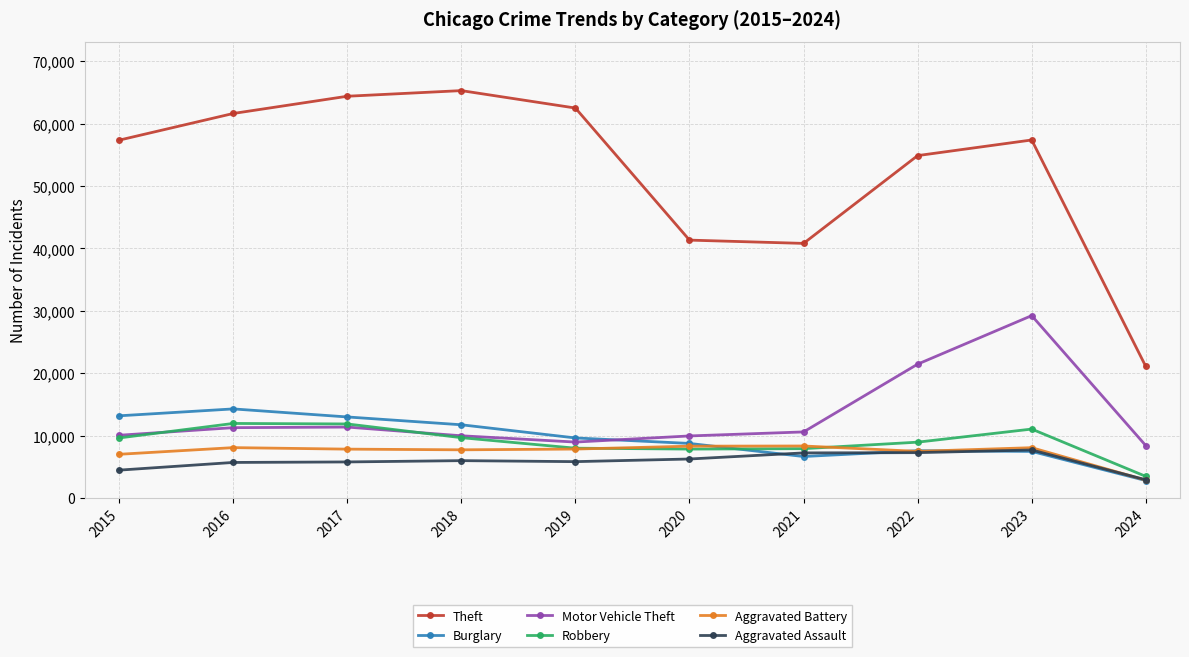

Is it true that Robbery equals 8962 at 2022?

True